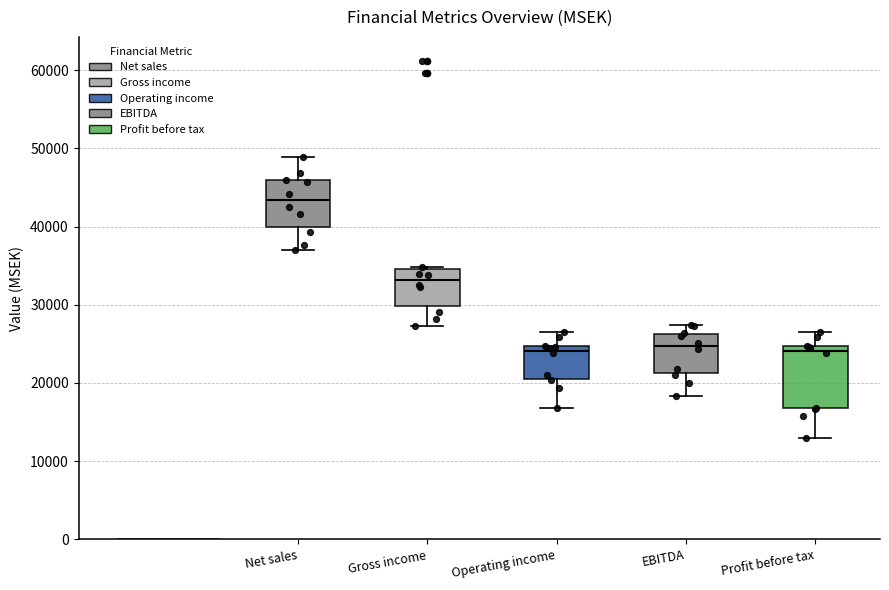

Comparing the boxes themselves (not the whiskers), which one is the tallest?

Profit before tax